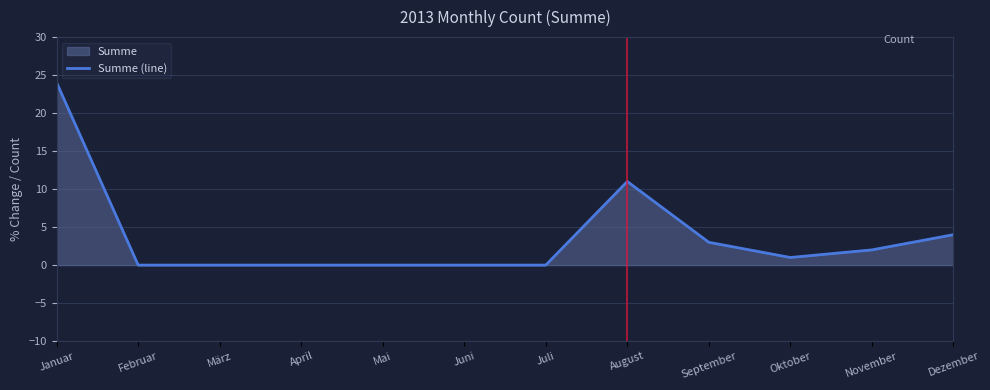

What is the label of the 2nd point from the left?

Februar